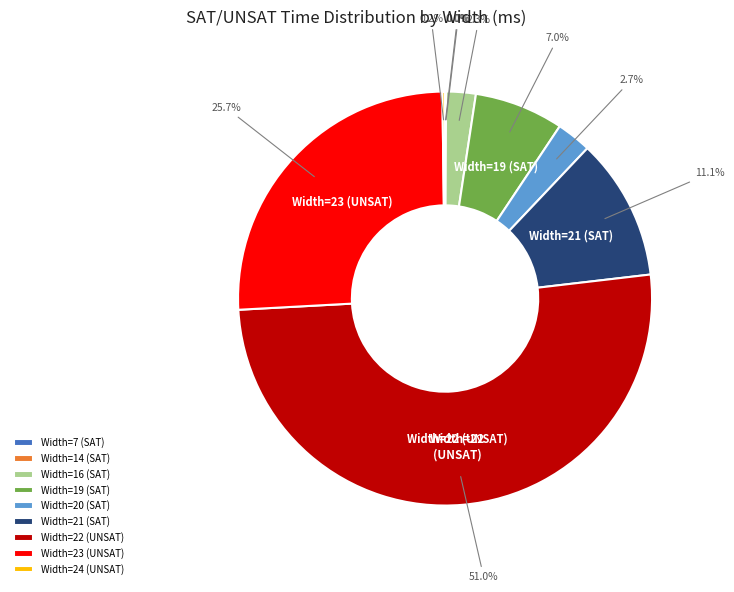

How much of the chart is everything except Width=23 (UNSAT)?

74.3%